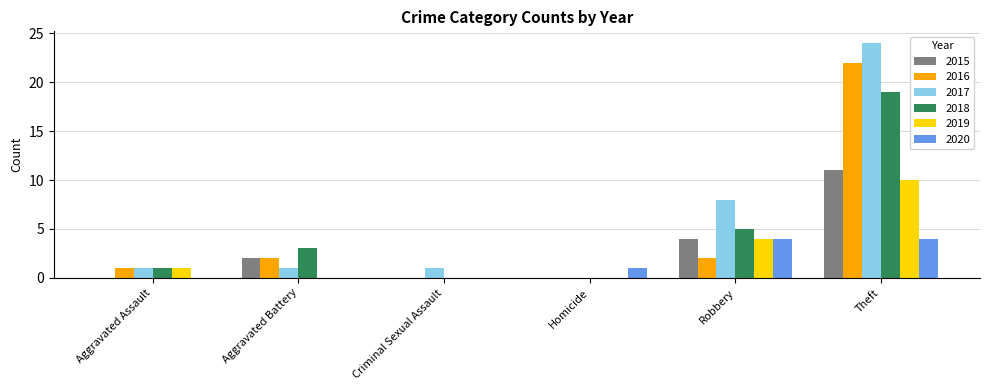

True or false: 2017 has a value of 14 at Theft.

False